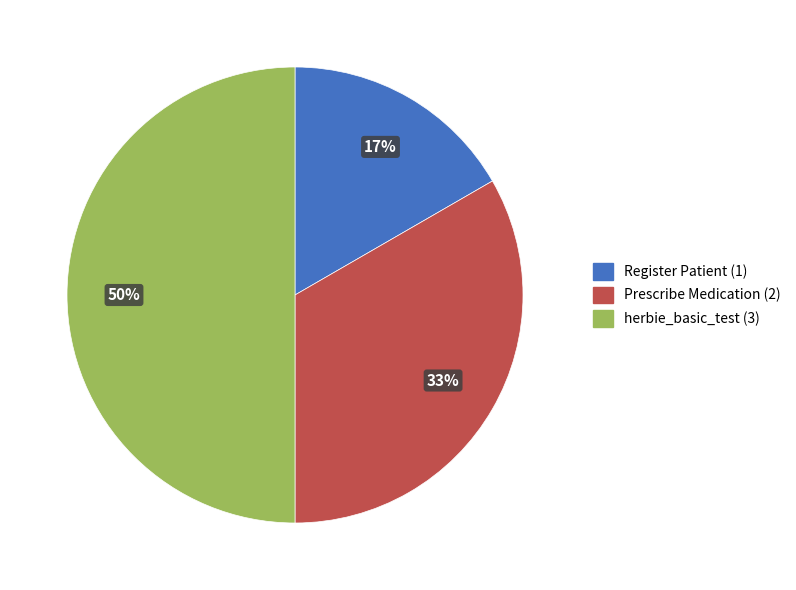

How many segments does this pie chart have?

3